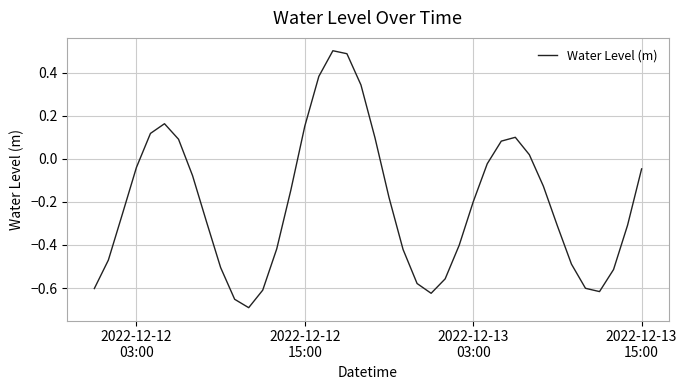

What is the greatest value displayed?

0.5